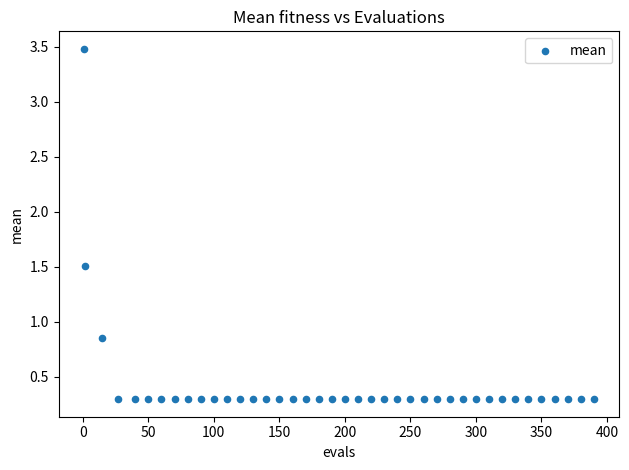

What is the range of Y values (max minus min)?

3.2